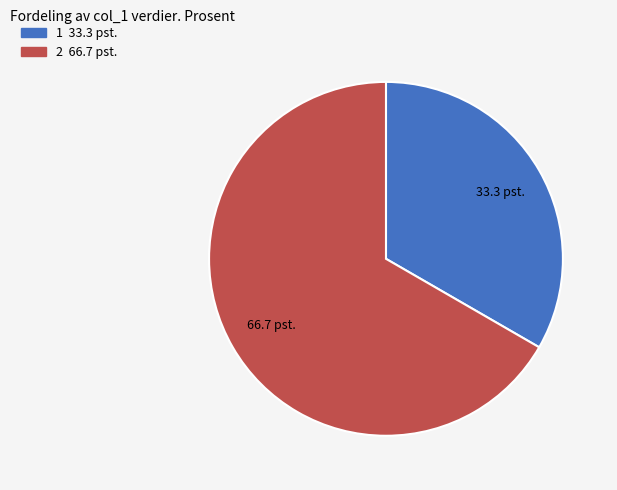

Is there a majority slice in this chart?

Yes